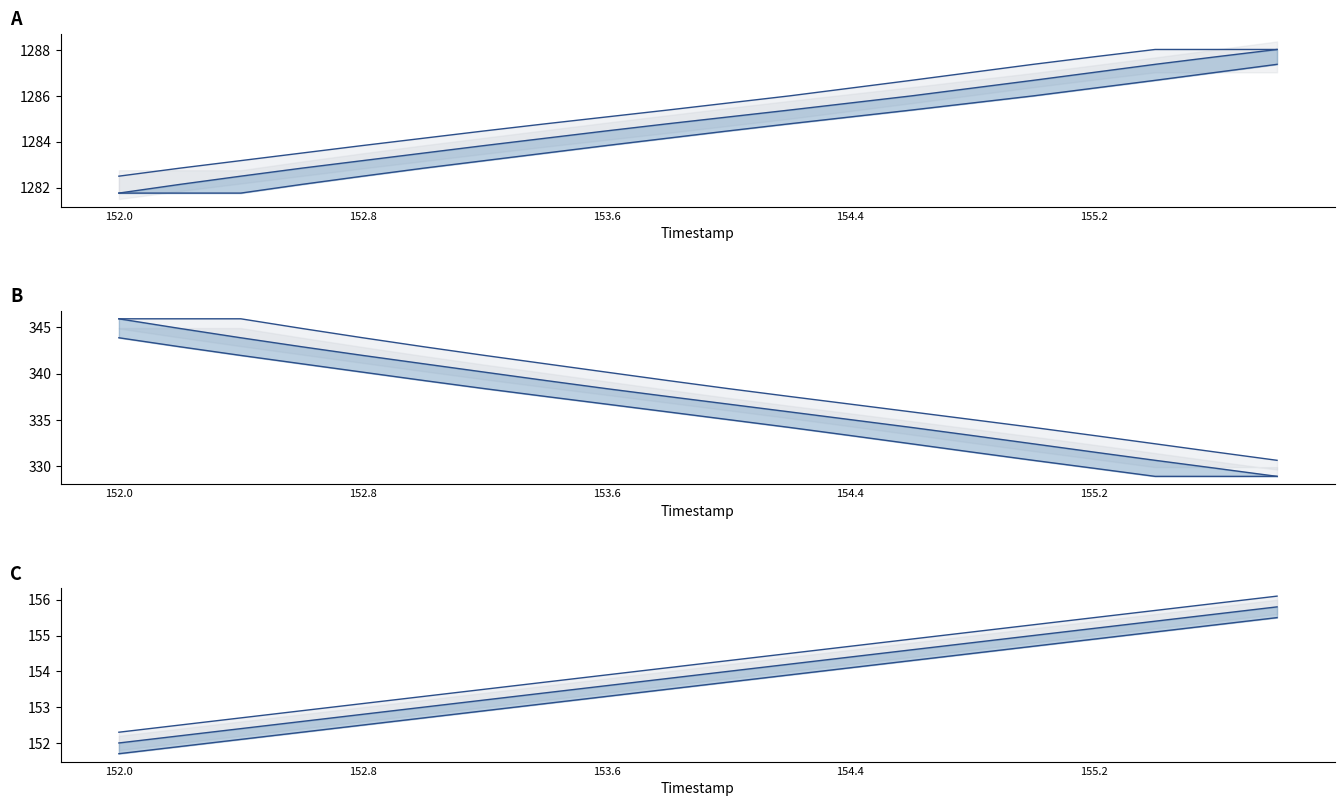

What is the total value across all series at 155.8?

1773.0